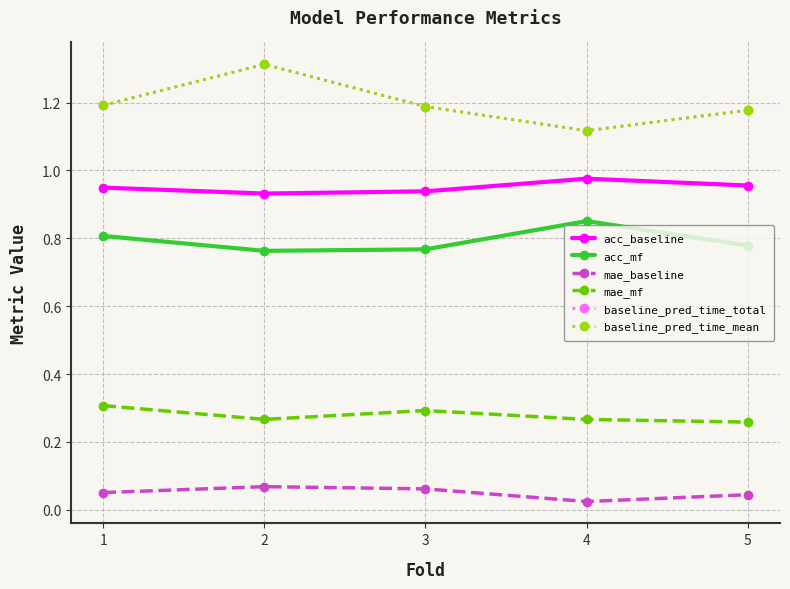

Is this an area chart (filled region under the line)?

No